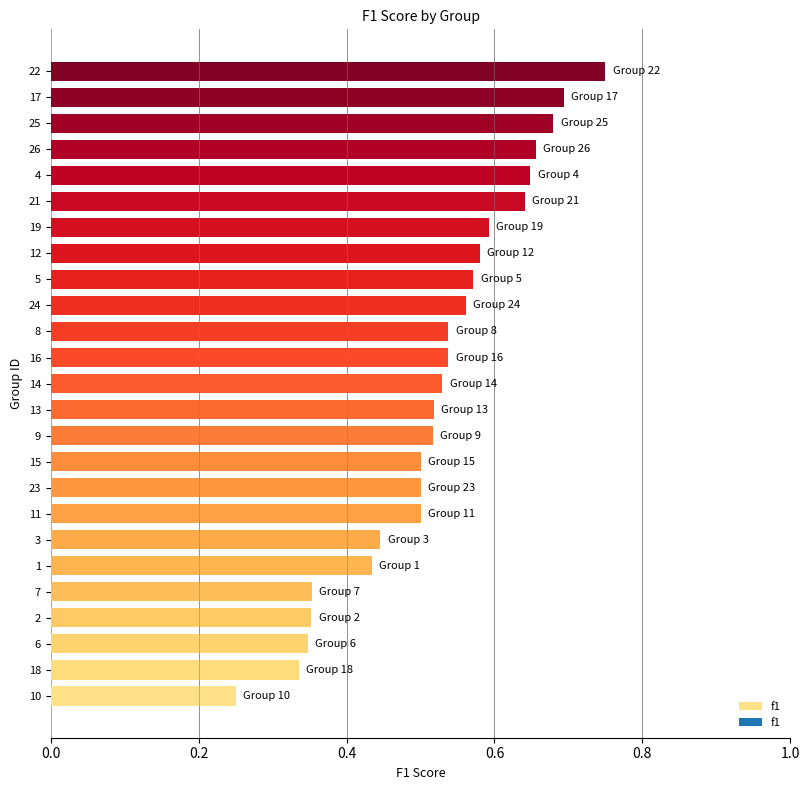

At which category does the chart reach its minimum across all series?

10